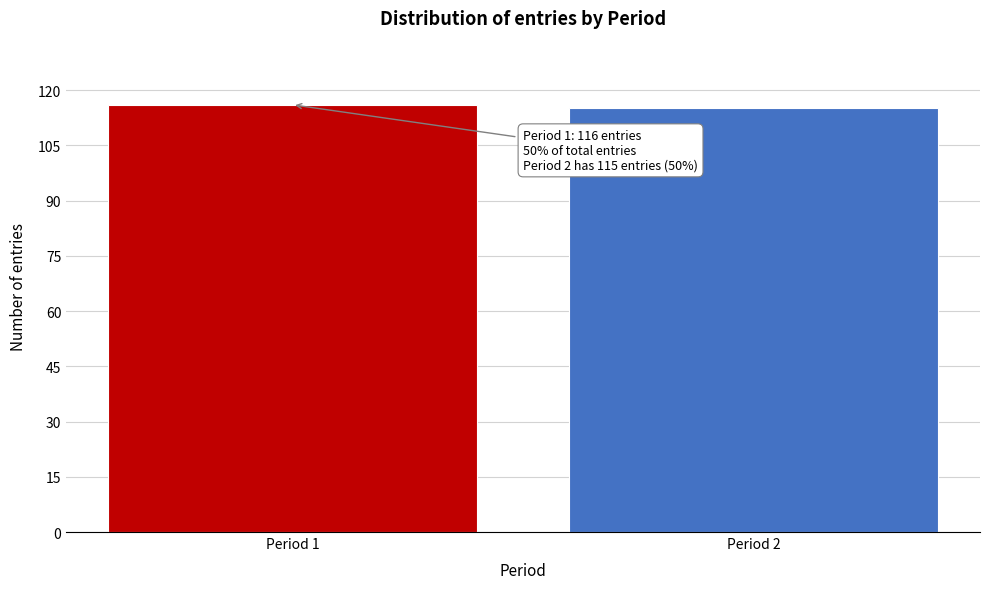

Reading left to right, list all the values displayed in this chart.

Period 1=116	Period 2=115